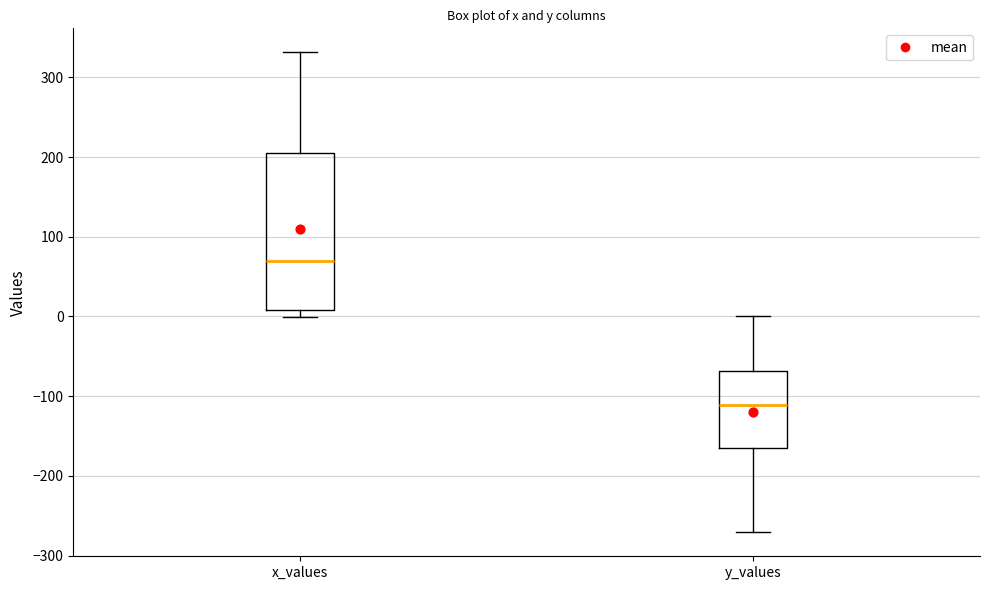

Reading left to right, transcribe this box plot: for each box, give where its median line is, the range the box spans, and where its two whiskers end, as read against the y-axis. The values are not printed on the chart, so give them approximately, as read against the axis.

x_values: median 70, box 10 to 200, whiskers 0 to 330
y_values: median -110, box -170 to -70, whiskers -270 to 0